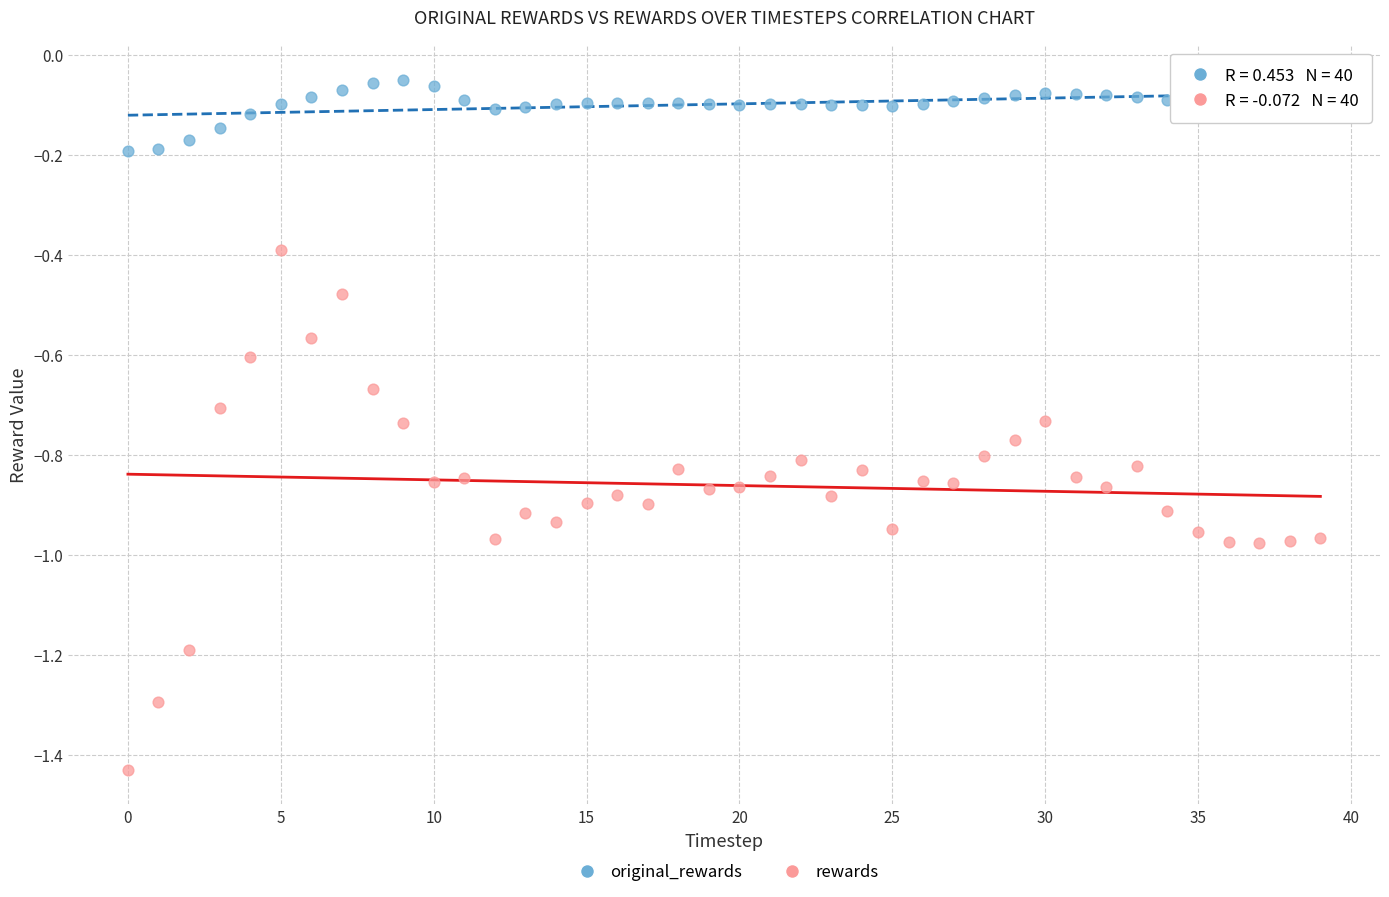

Which series has the largest Y range (max minus min)?

rewards